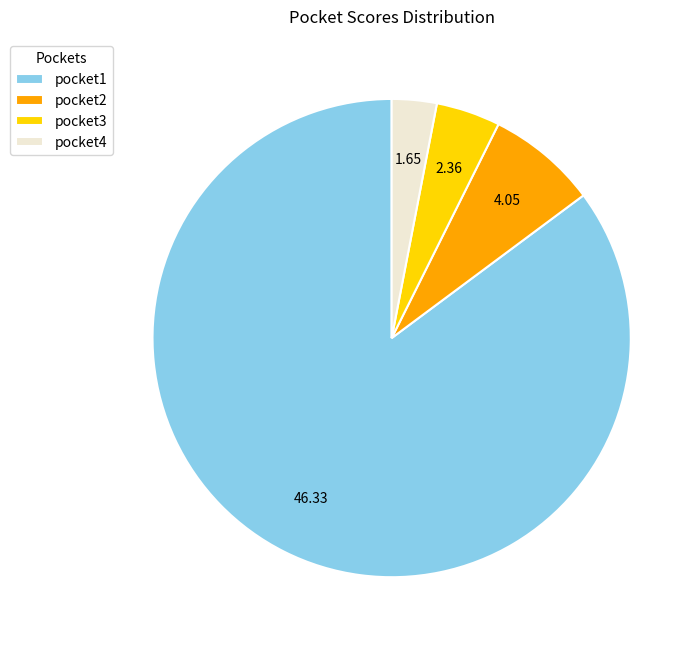

What is the ratio of the value at pocket1 to the value at pocket2?

11.4